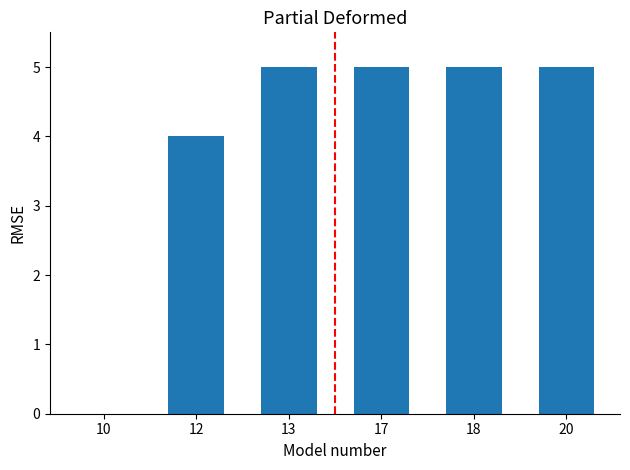

How many positive values are there?

5